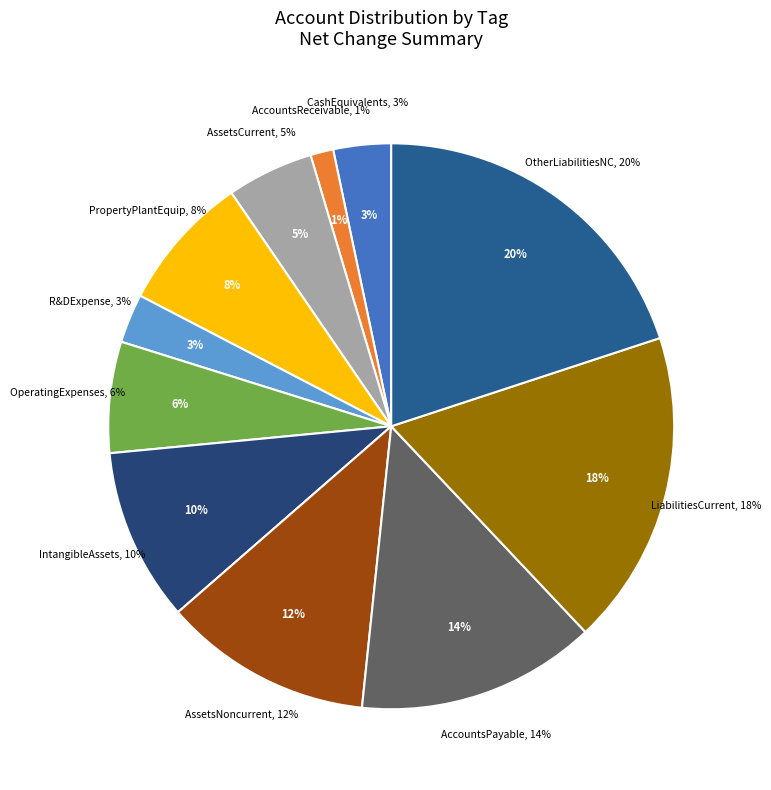

Is there a majority slice in this chart?

No